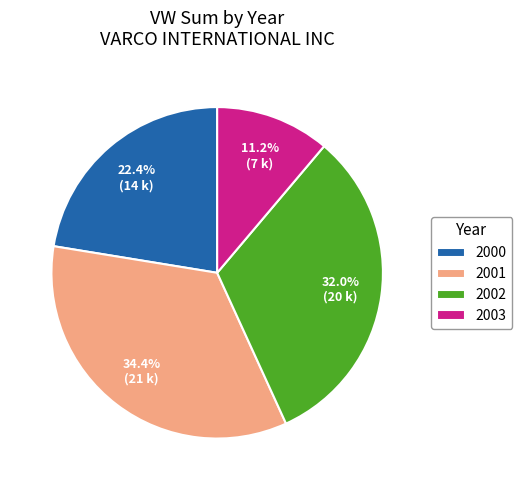

Combined, do 2002 and 2003 account for over 50%?

No